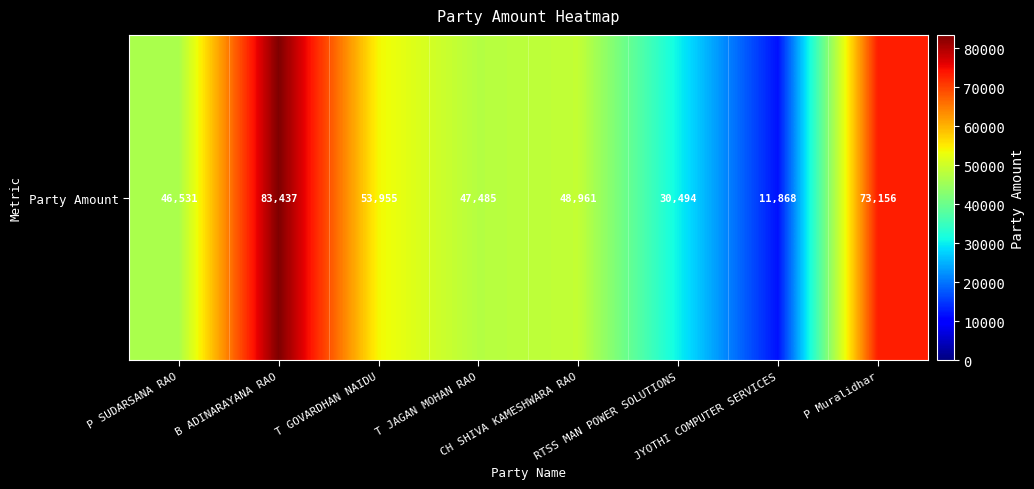

What is the difference between the maximum and minimum values?

71569